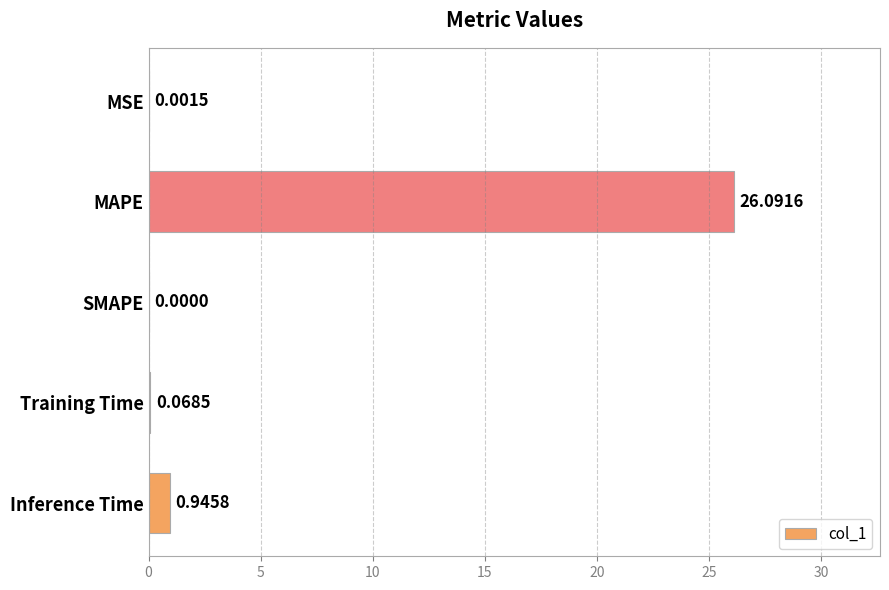

How many values are above zero?

4